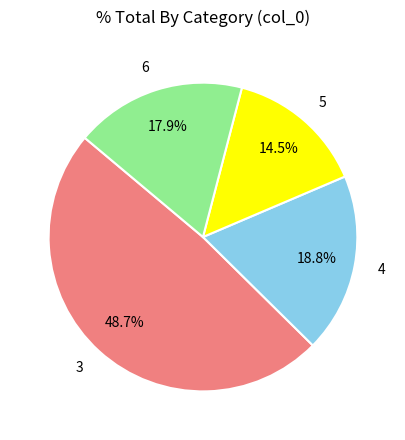

To the nearest percent, what is the average slice percentage?

25%